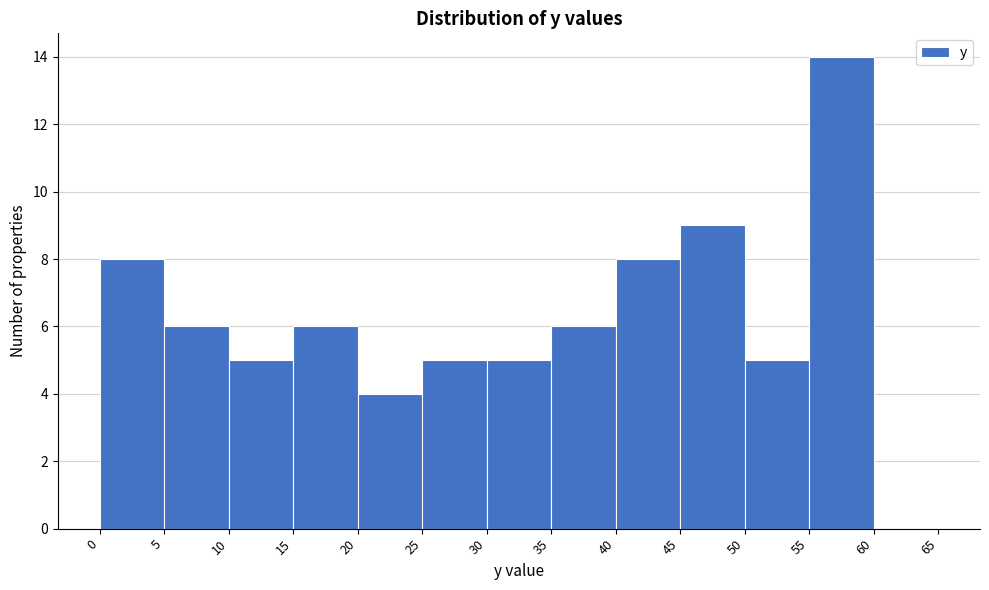

Reading left to right, transcribe this chart: for each bar, give the range it covers on the x-axis and its height. The values are not printed on the chart, so give them approximately, as read against the axis.

0 to 5: 8
5 to 10: 6
10 to 15: 5
15 to 20: 6
20 to 25: 4
25 to 30: 5
30 to 35: 5
35 to 40: 6
40 to 45: 8
45 to 50: 9
50 to 55: 5
55 to 60: 14
60 to 65: 0